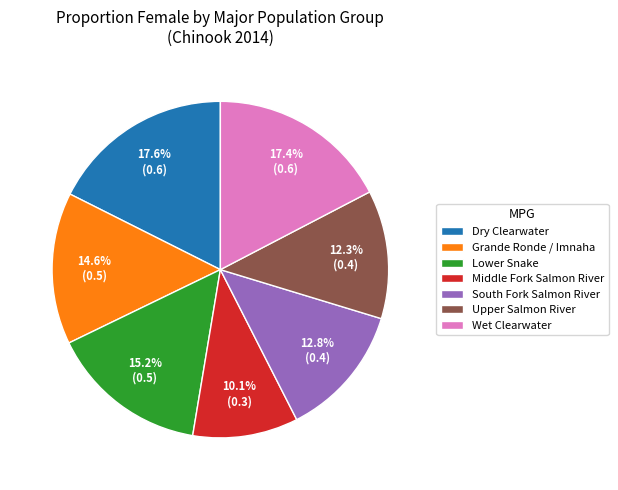

Does Dry Clearwater represent more than half of the total?

No